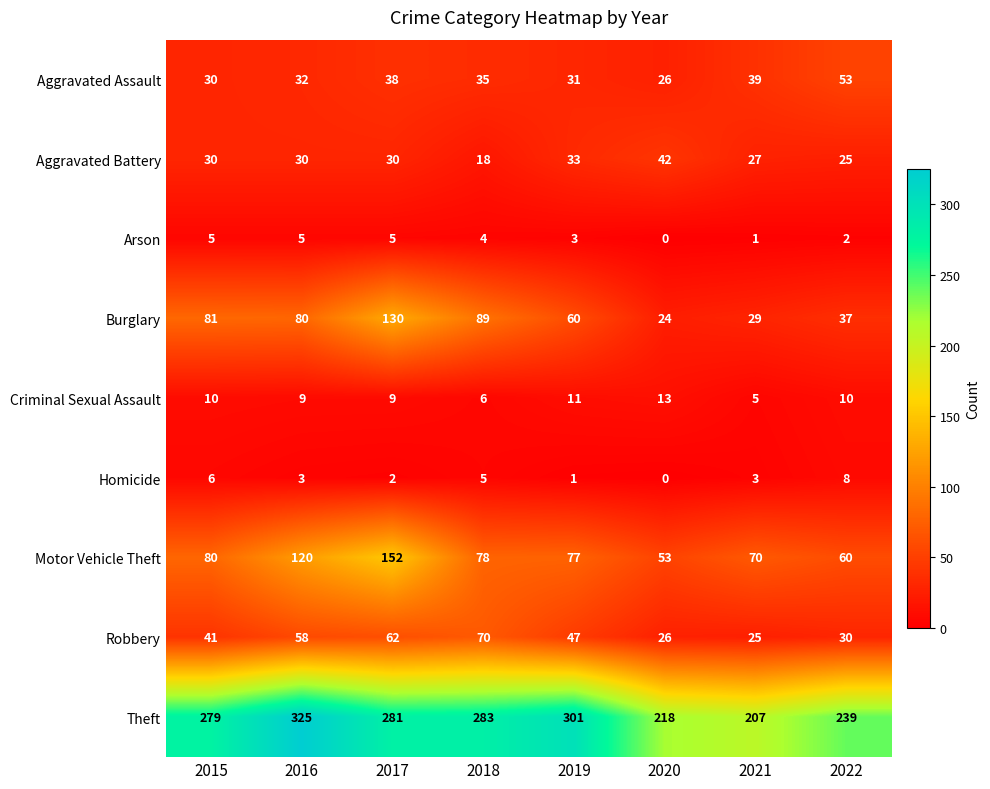

How many categories are shown in the chart?

8